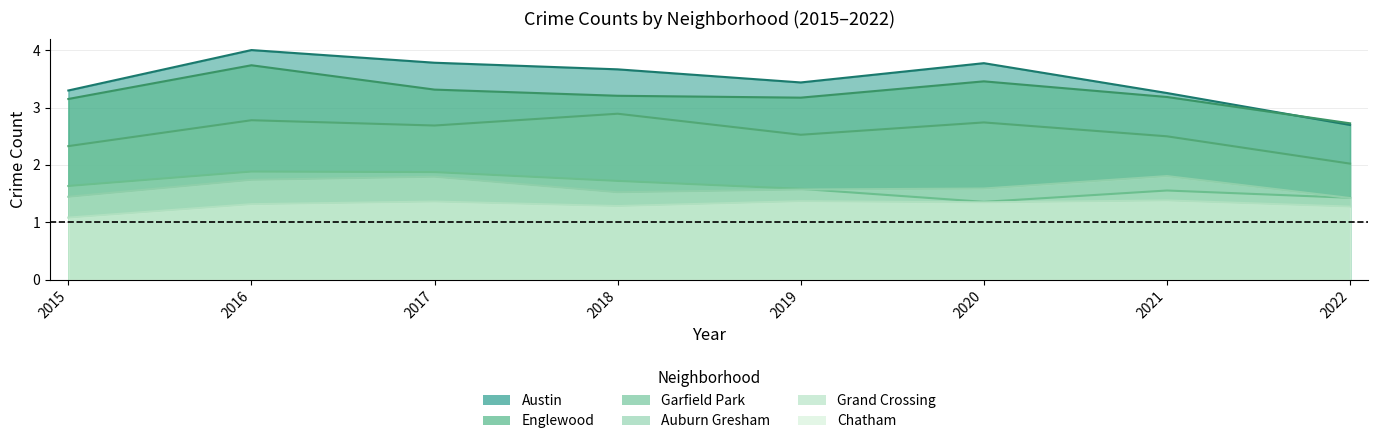

True or false: Garfield Park and Auburn Gresham intersect in this chart.

False